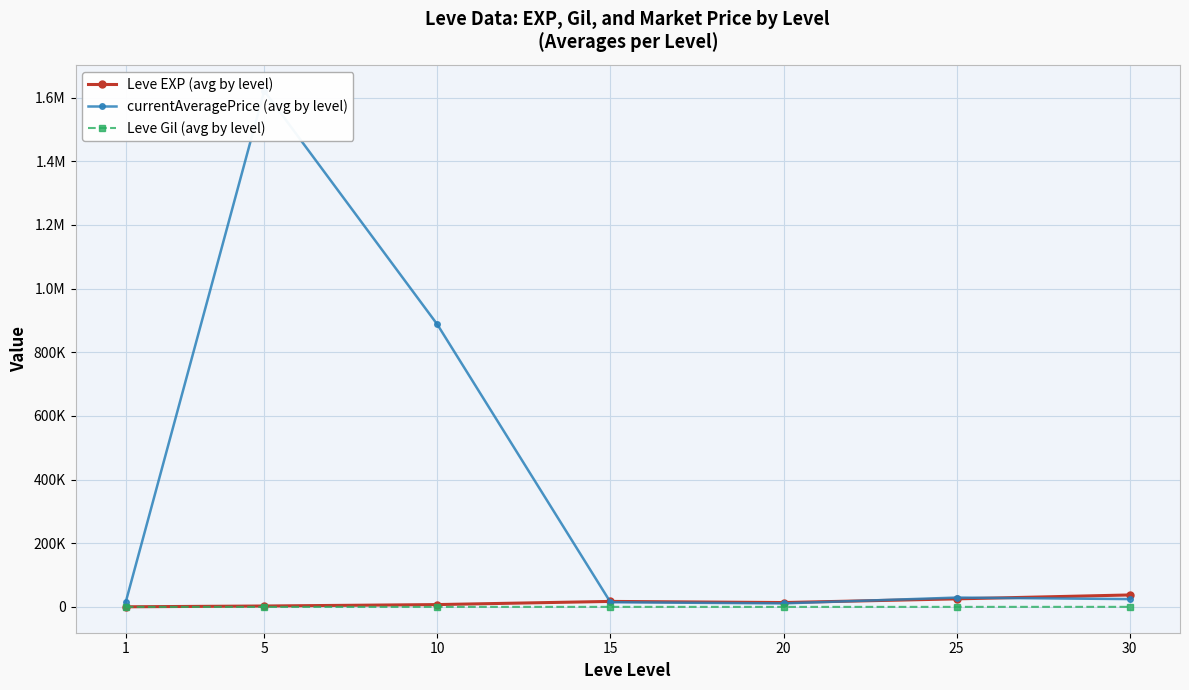

Reading left to right, transcribe all the data shown in this chart.

Leve EXP (avg by level): 1=510.2	5=3008.3	10=7475.0	15=17445.0	20=13876.7	25=25410.0	30=37715.0
currentAveragePrice (avg by level): 1=15280.0	5=1621396.6	10=887314.4	15=14891.7	20=11218.7	25=29487.2	30=24735.5
Leve Gil (avg by level): 1=208.7	5=149.3	10=242.5	15=312.0	20=220.8	25=312.7	30=375.2